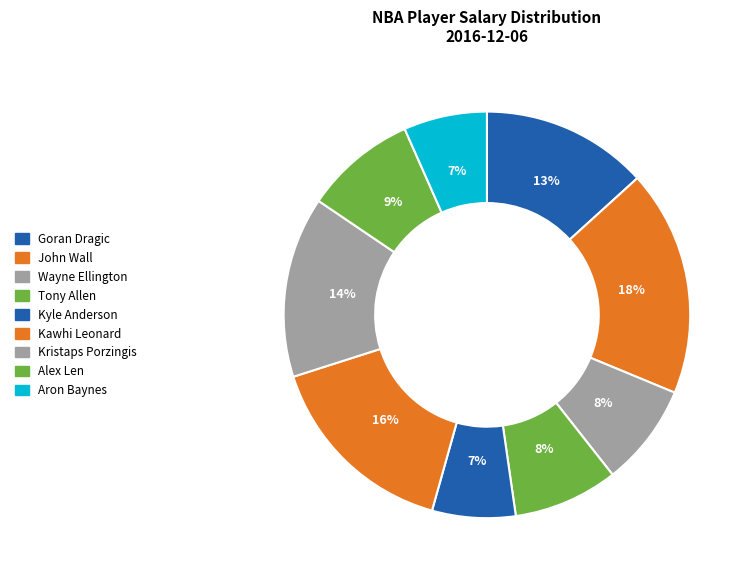

True or false: Kawhi Leonard accounts for 7% of the total.

False